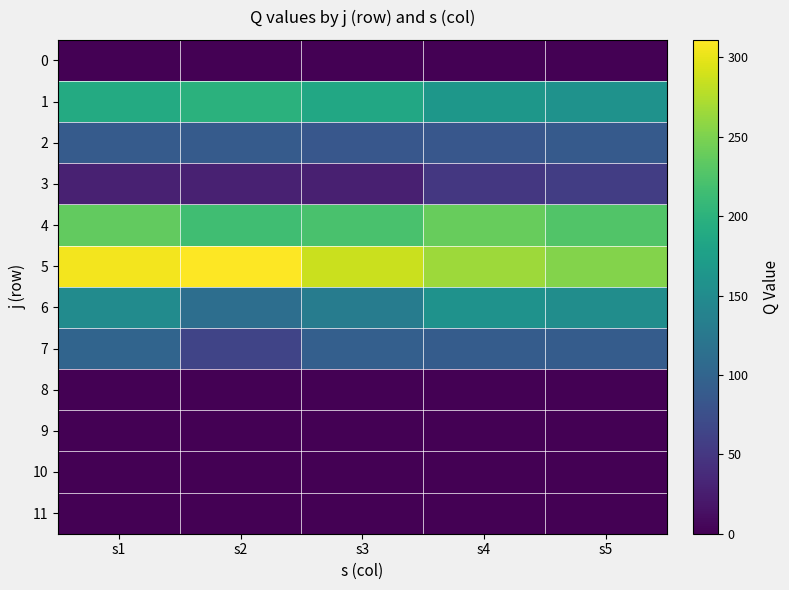

At which category does the chart reach its minimum across all series?

s1